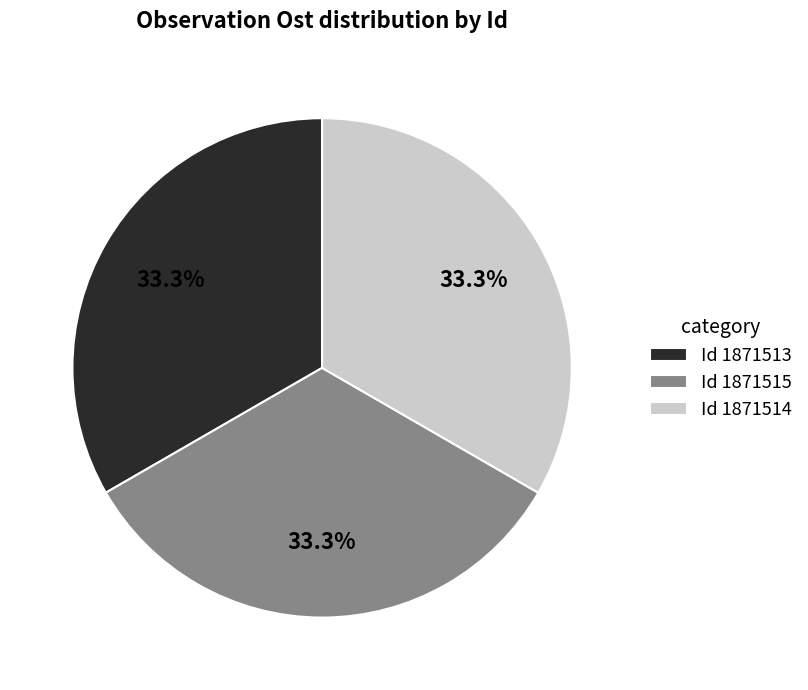

Is there a majority slice in this chart?

No